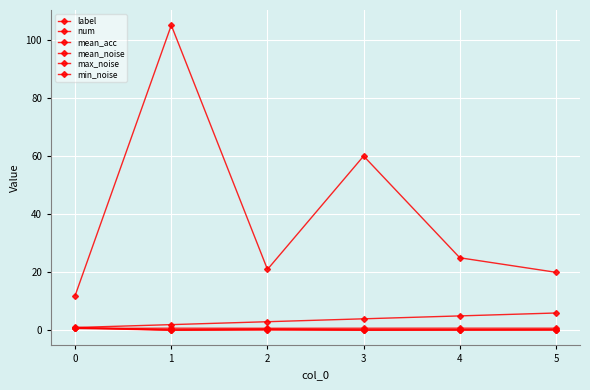

How many intersections are there between max_noise and label?

1